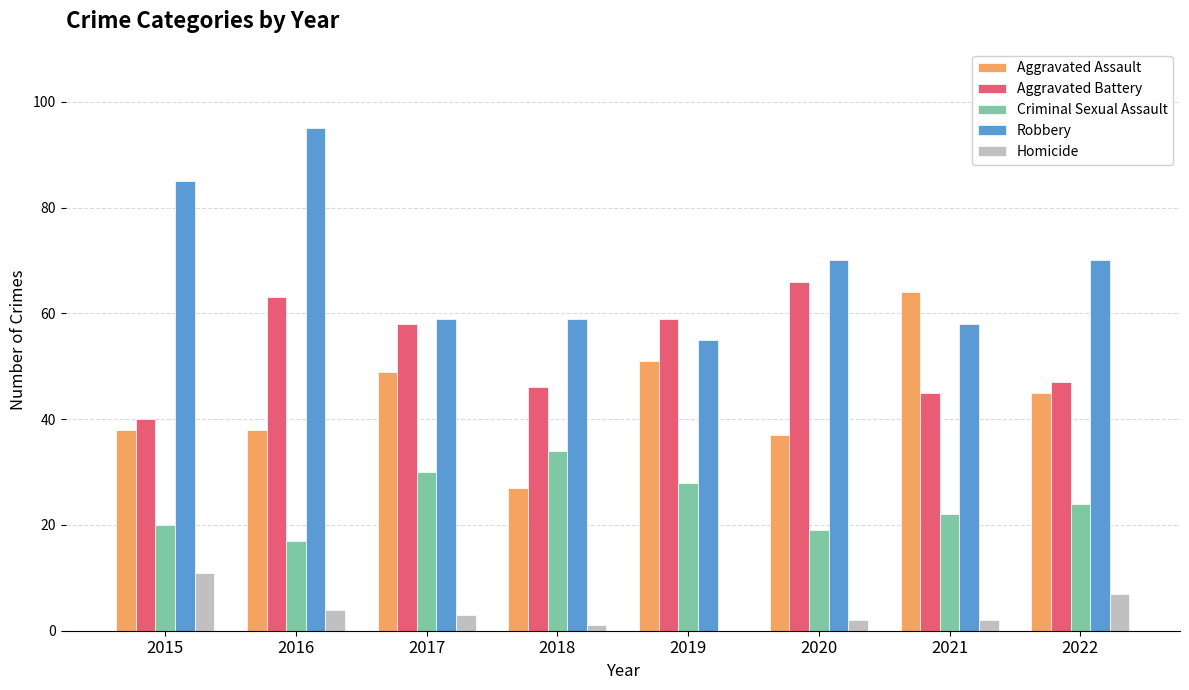

Which label corresponds to the largest value in the chart?

2016